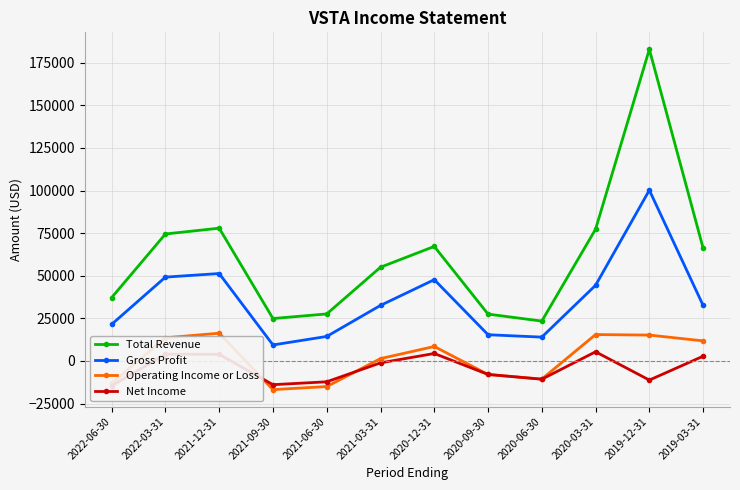

How many lines are shown in the chart?

4